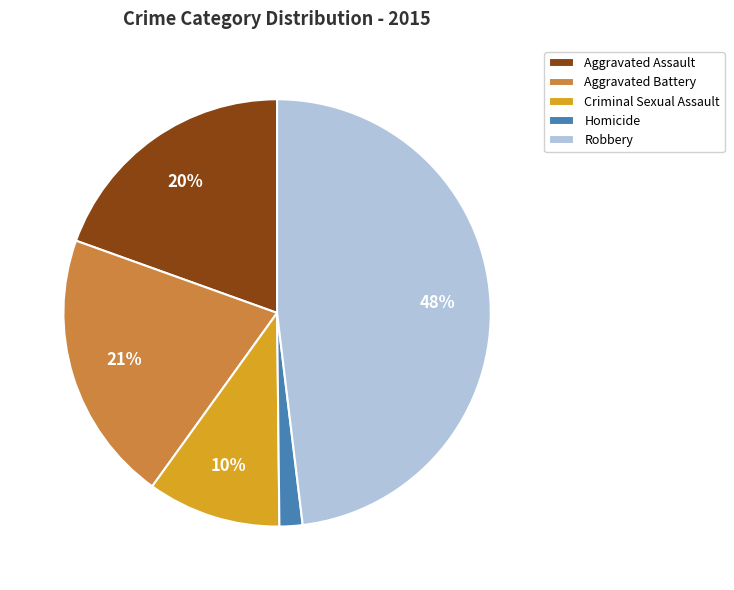

Which has a higher value, Aggravated Battery or Aggravated Assault?

Aggravated Battery